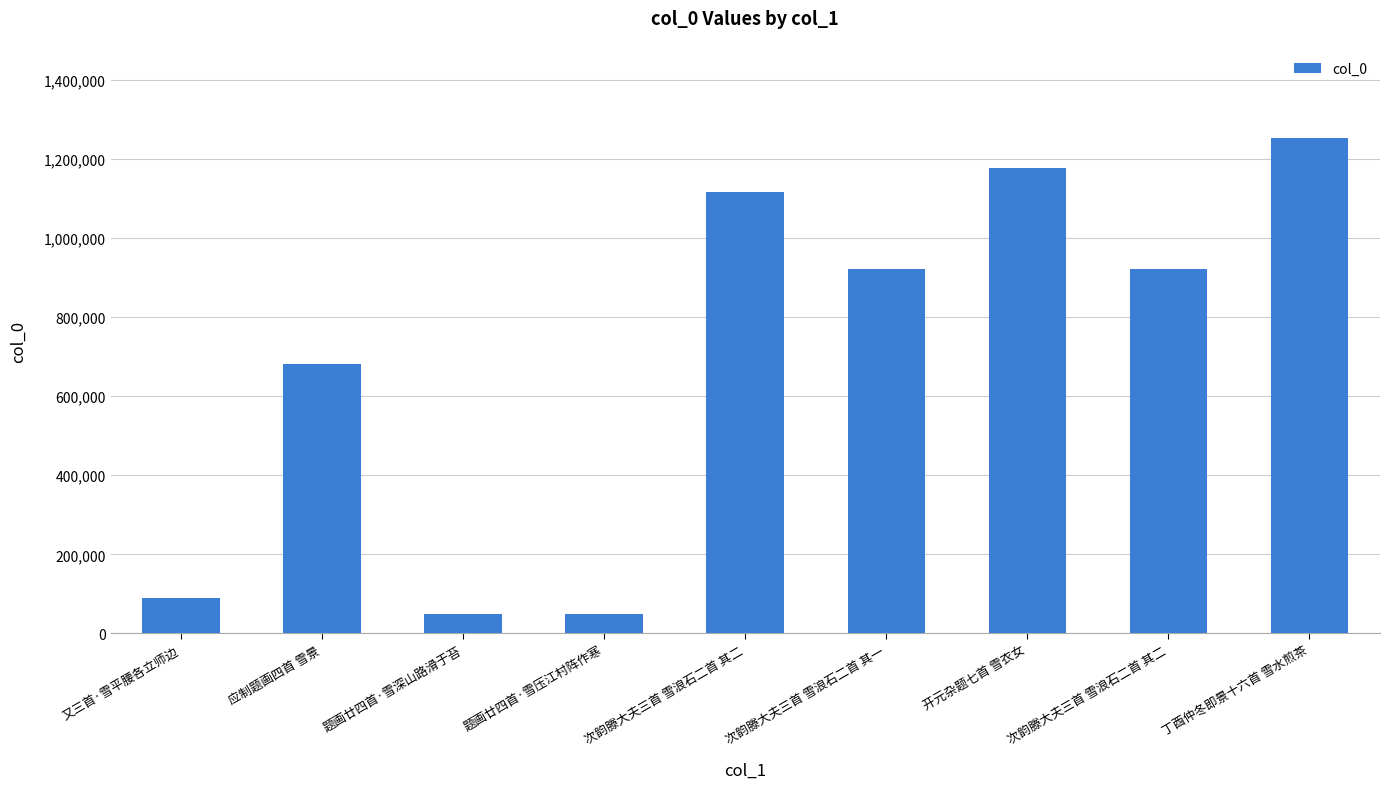

What is the change in value from 开元杂题七首 雪衣女 to 次韵滕大夫三首 雪浪石二首 其二?

-254086